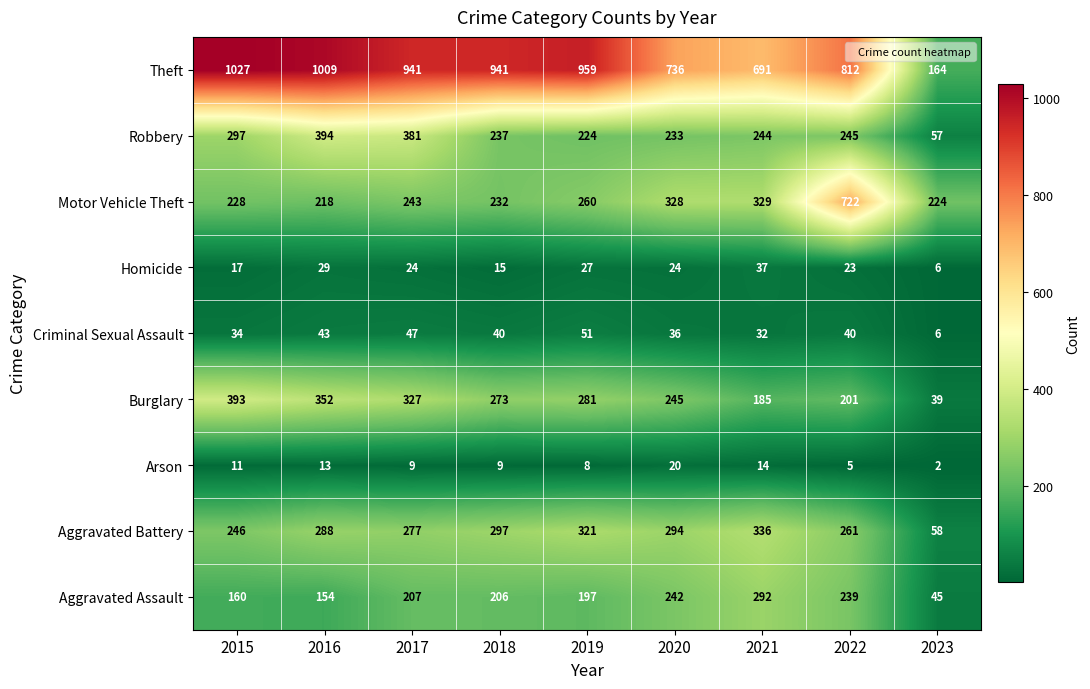

Which series has the largest range (max minus min)?

Theft